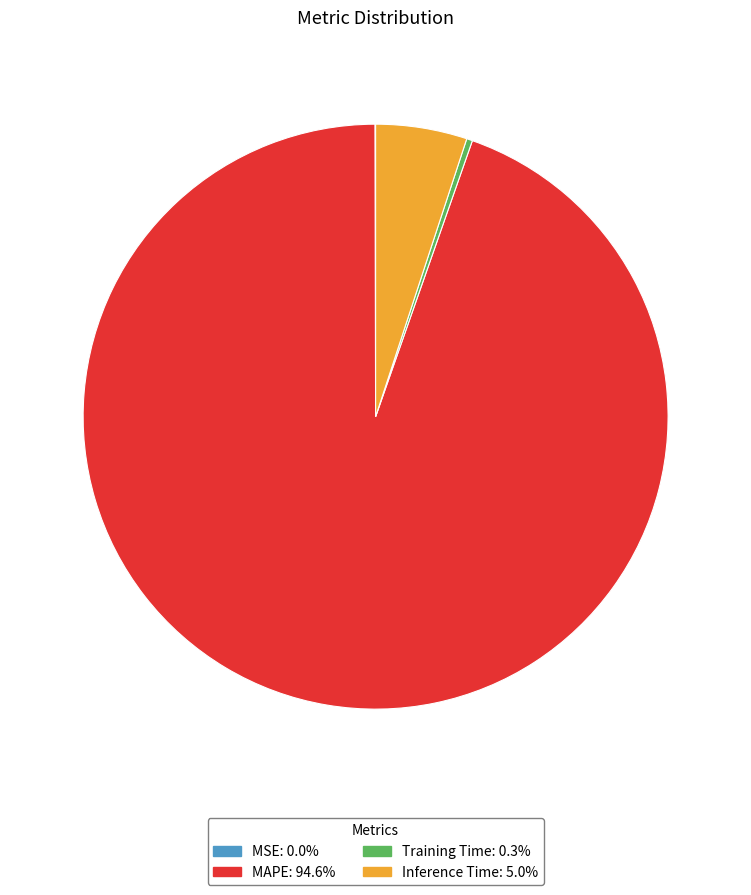

Between MAPE and Training Time, which is larger?

MAPE